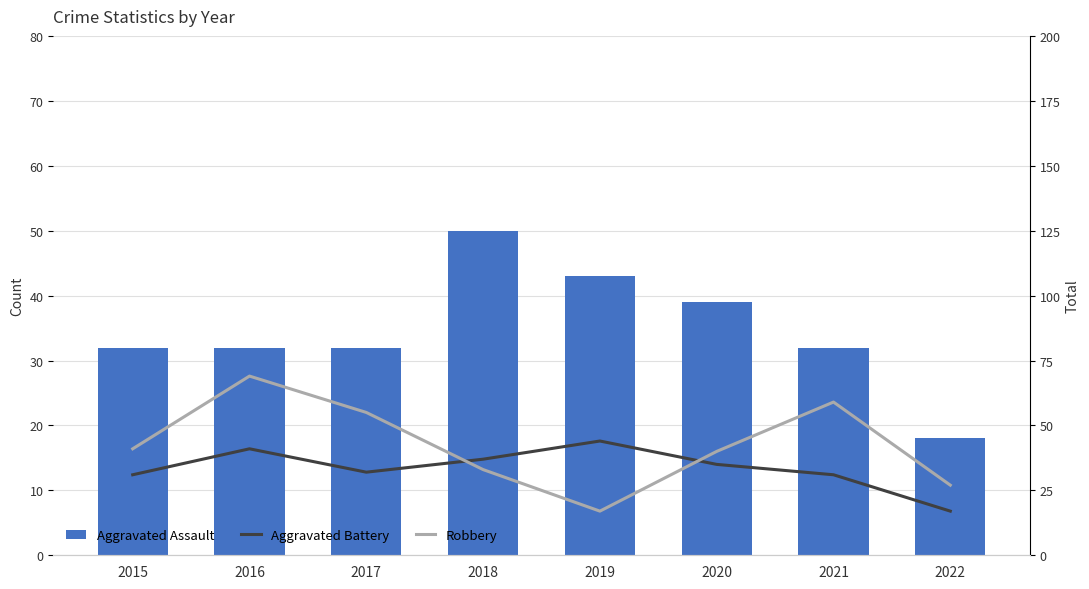

Is it true that Aggravated Battery equals 6 at 2022?

False